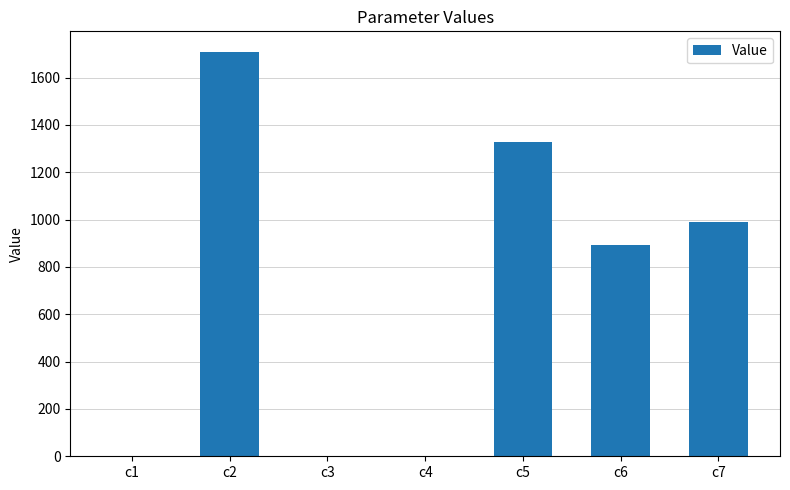

Which has a higher value, c6 or c5?

c5